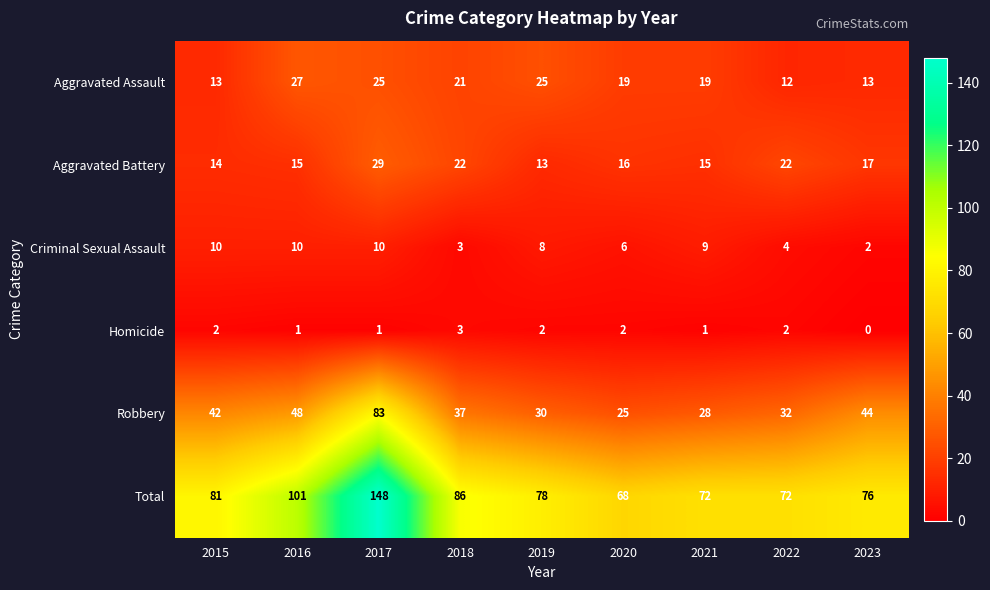

Is it true that Criminal Sexual Assault equals 2 at 2023?

True